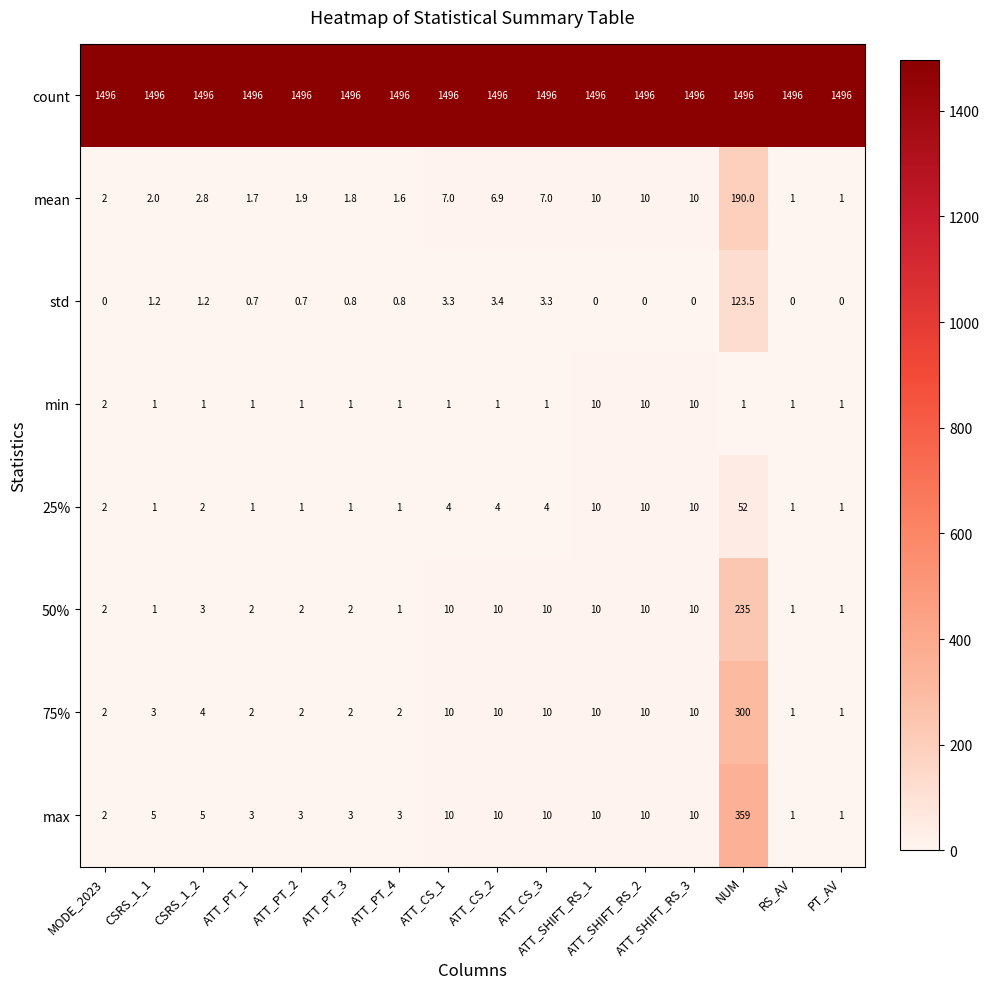

What is the maximum value for count?

1496.0